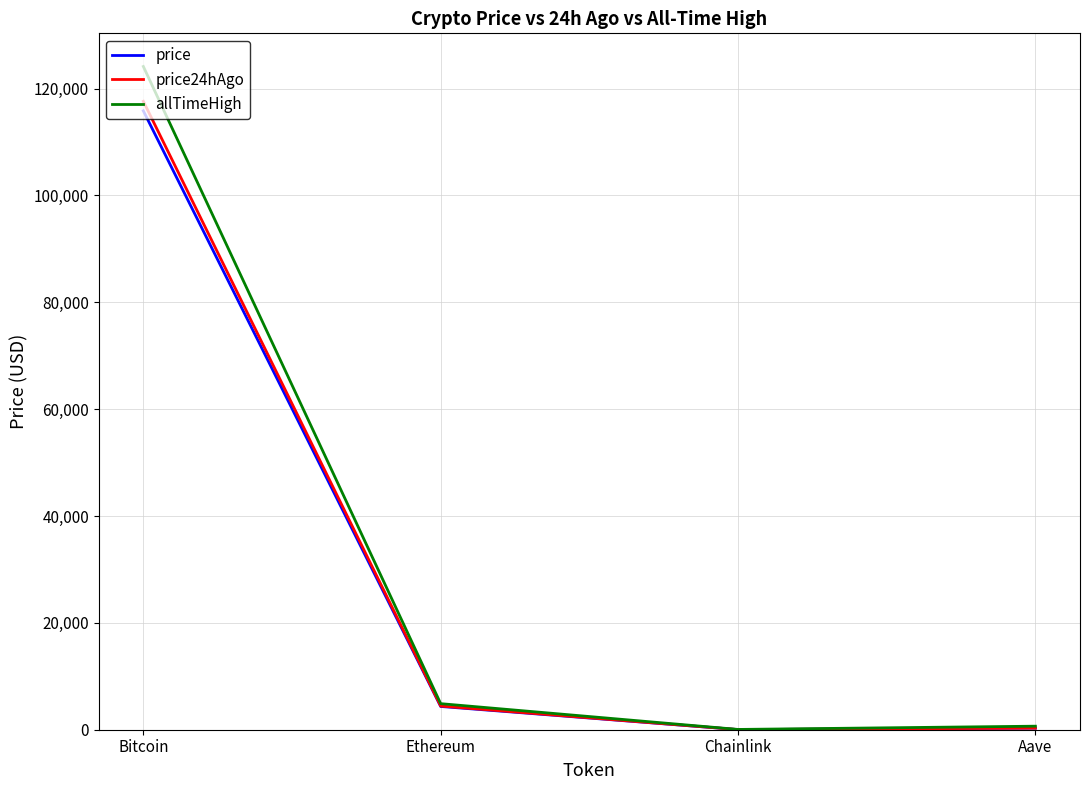

Which series has the largest range (max minus min)?

allTimeHigh